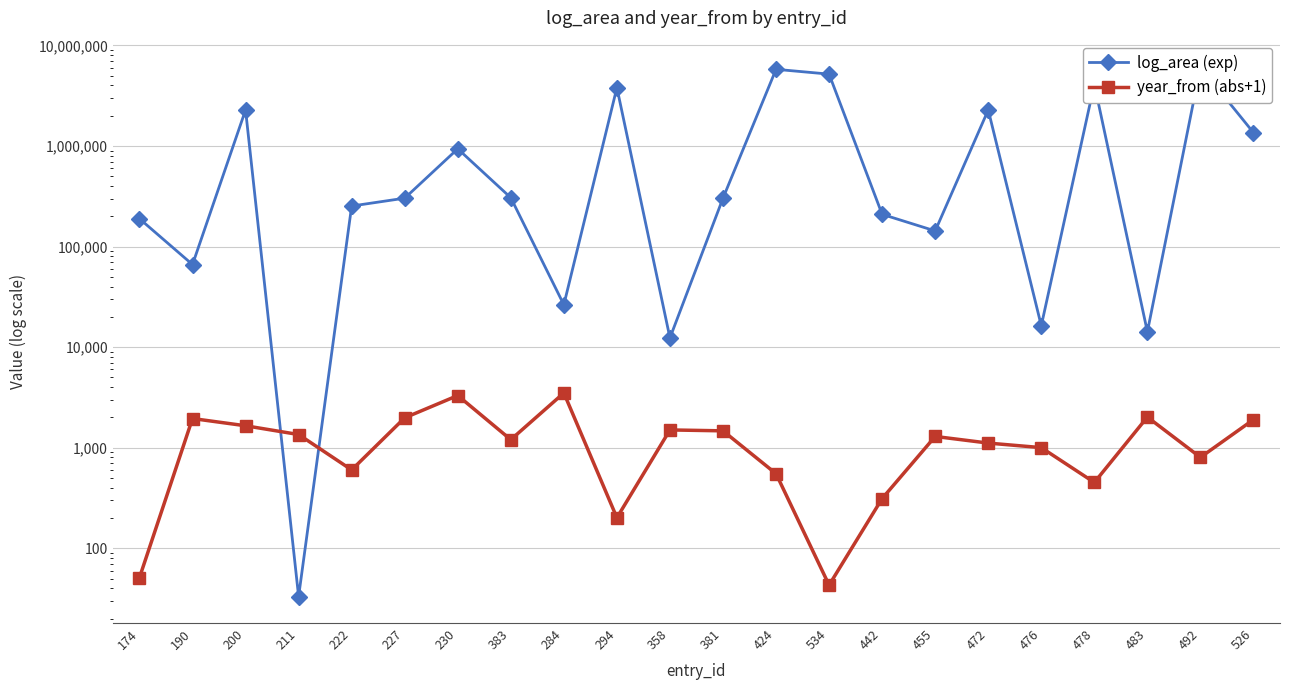

Where does the year_from (abs+1) series first go above 1293?

190